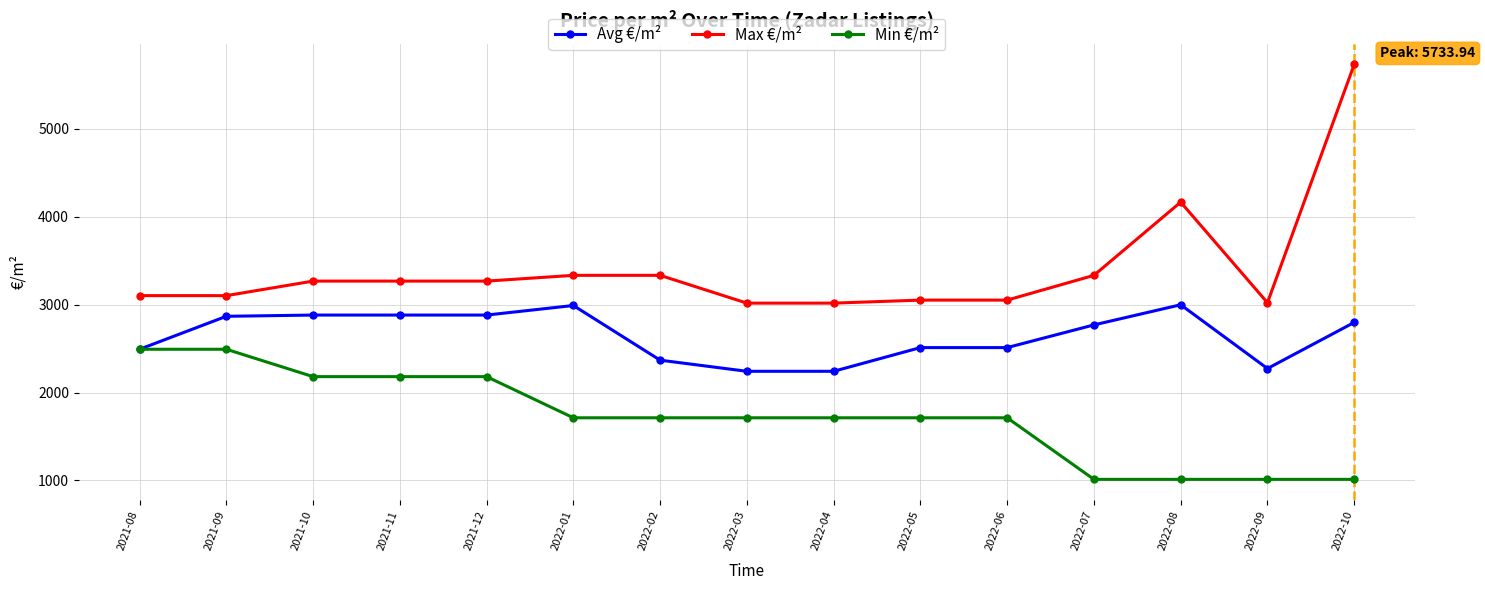

What is the maximum value shown in the chart?

5733.9